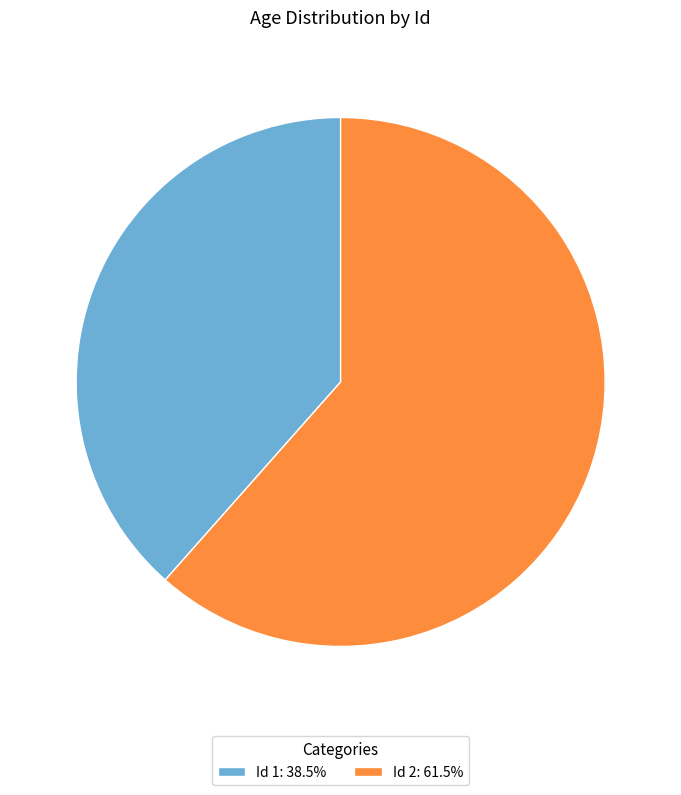

Combined, do Id 1: 38.5% and Id 2: 61.5% account for over 50%?

Yes